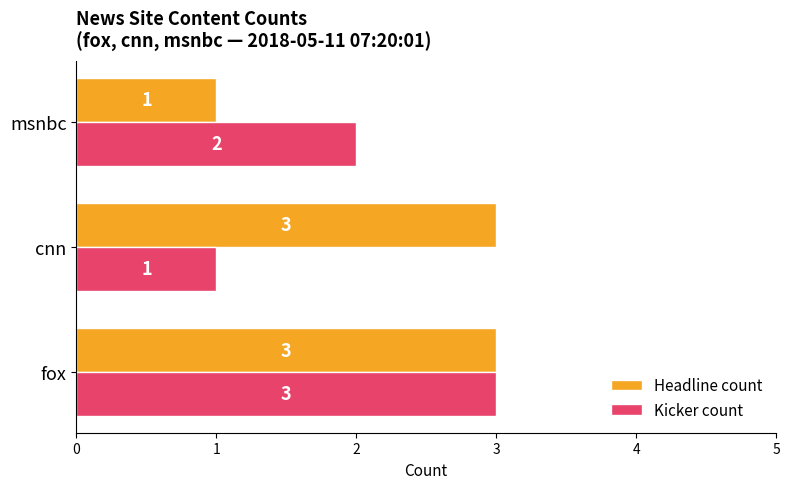

The value of Kicker count at msnbc is 2. True or false?

True